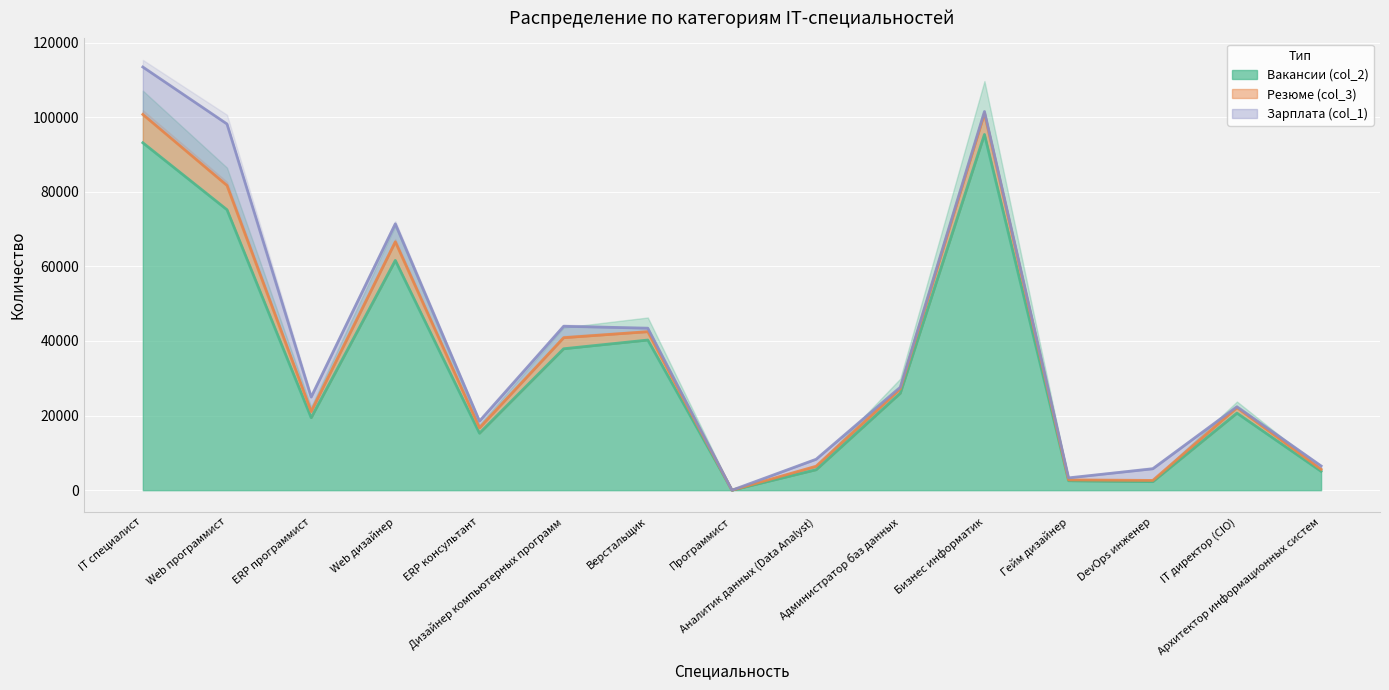

Is it true that Вакансии (col_2) equals 37911 at Дизайнер компьютерных программ?

True